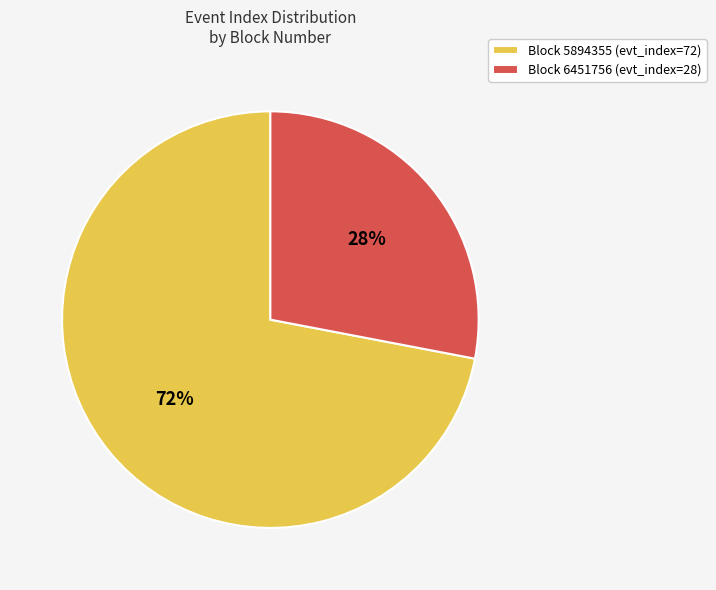

What is the smallest slice in the pie chart?

Block 6451756 (evt_index=28)